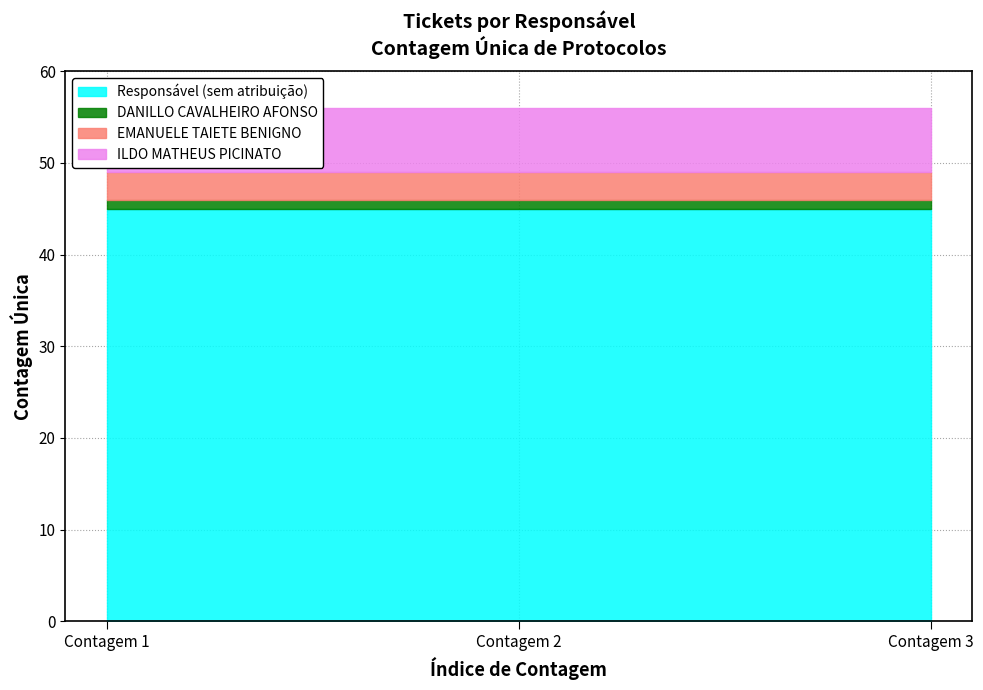

At Contagem 2, list the series in order from largest to smallest.

Responsável (sem atribuição), ILDO MATHEUS PICINATO, EMANUELE TAIETE BENIGNO, DANILLO CAVALHEIRO AFONSO